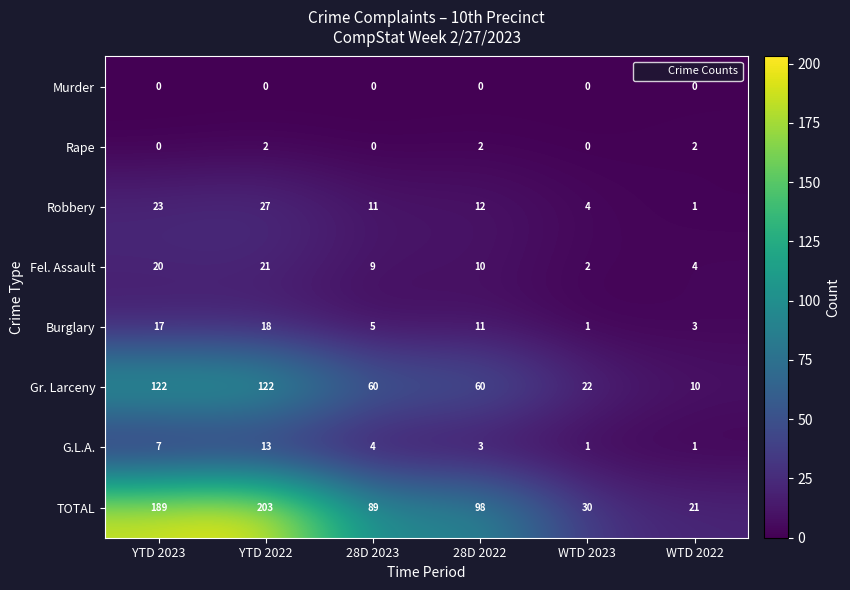

Is it true that Rape equals 2 at YTD 2022?

True